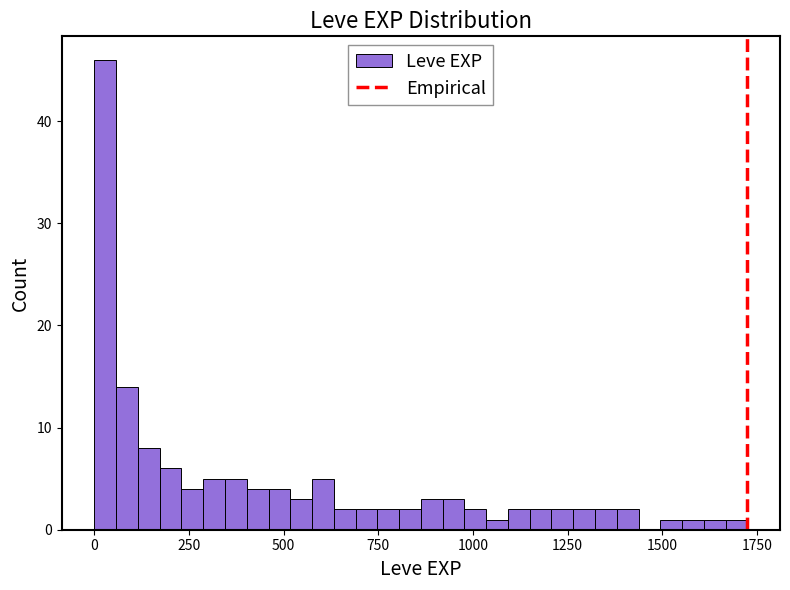

Around what value on the x-axis is the tallest bar? Give the approximate position of its centre, as read against the axis.

50